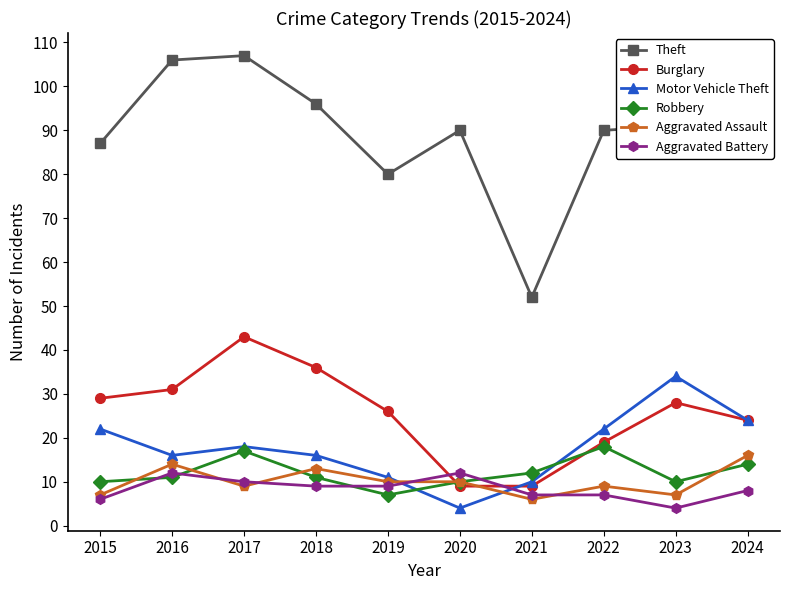

True or false: Theft and Aggravated Assault intersect in this chart.

False